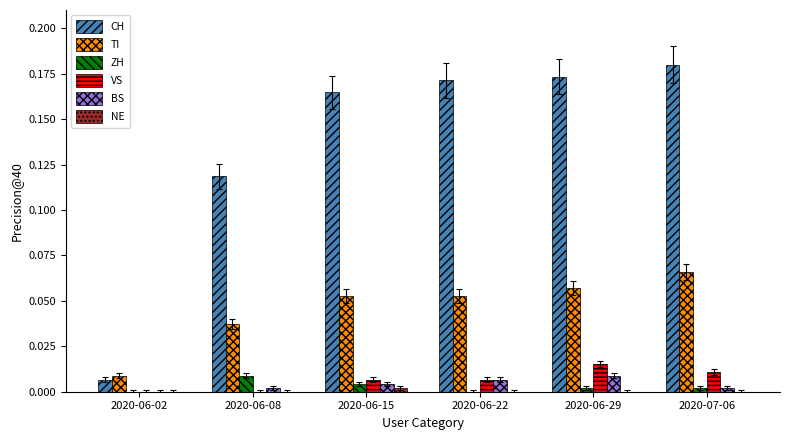

How many categories are shown in the chart?

6